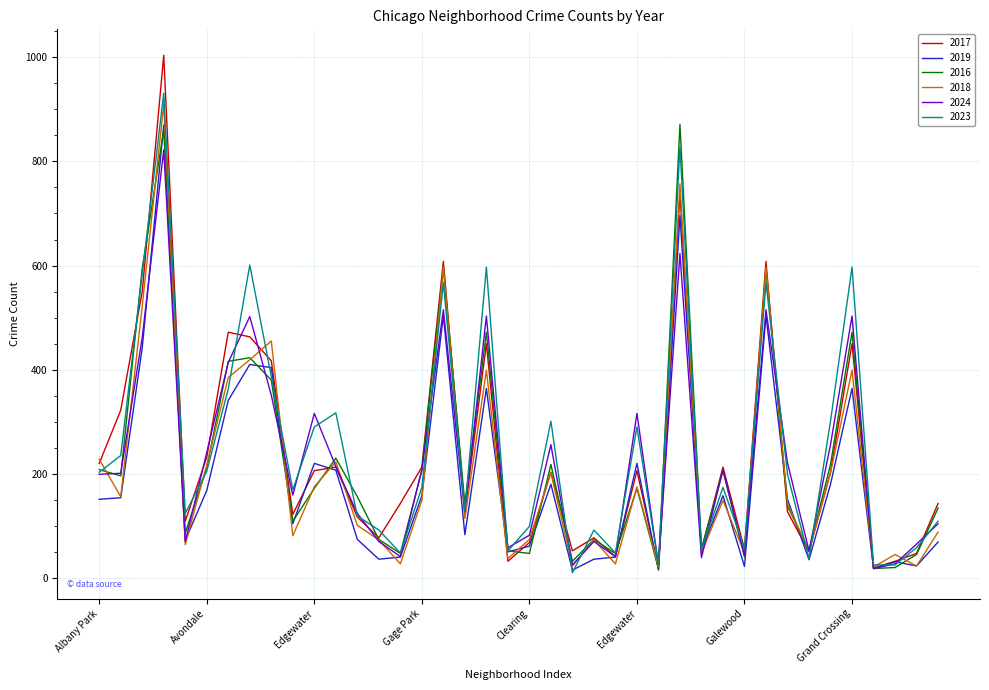

Which series has the largest range (max minus min)?

2017